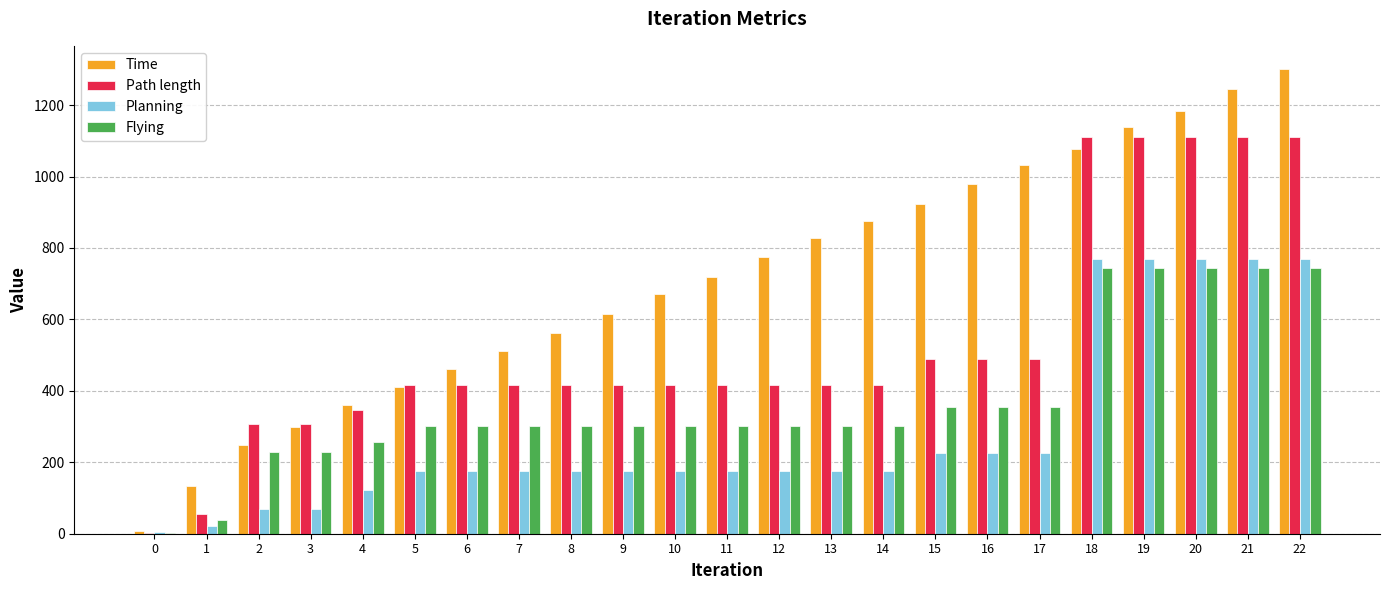

What is the highest value of the Path length series?

1110.2